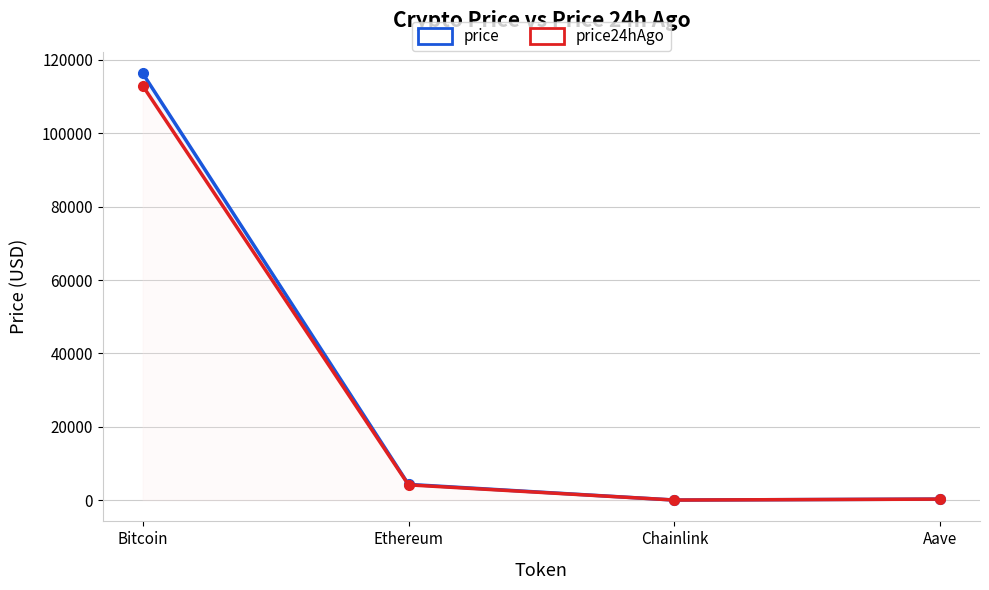

What are all the series names shown in the legend?

price, price24hAgo